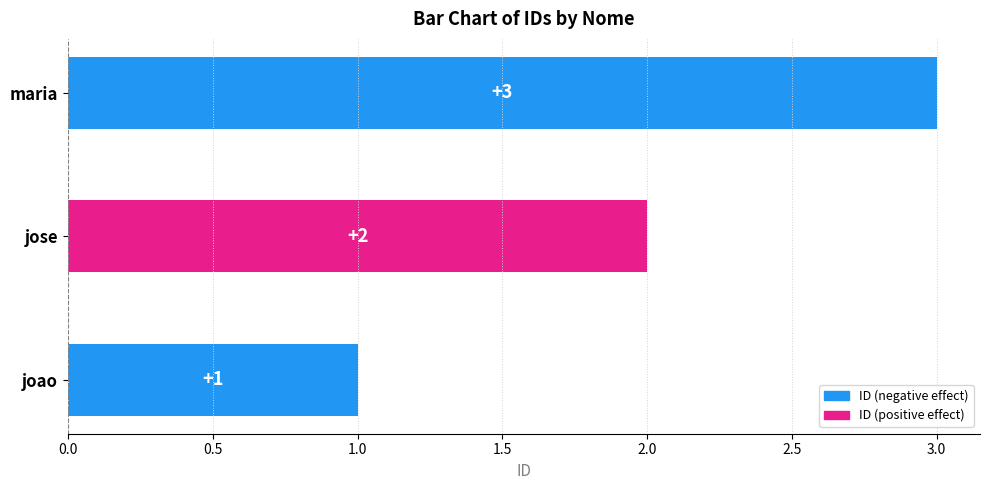

At which category does the chart reach its minimum across all series?

joao